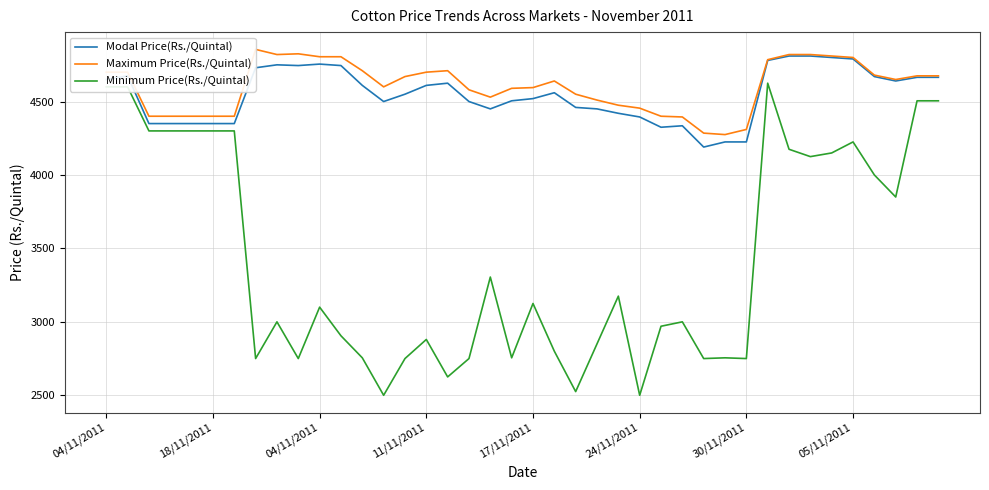

Is it true that Modal Price(Rs./Quintal) equals 1670 at 13?

False